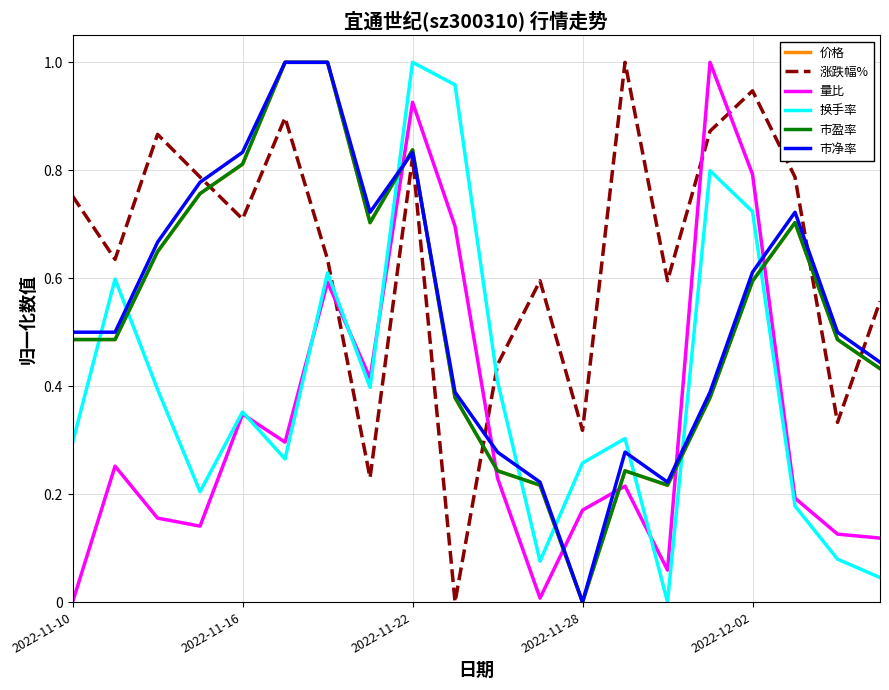

True or false: 市净率 and 量比 cross at least once.

True